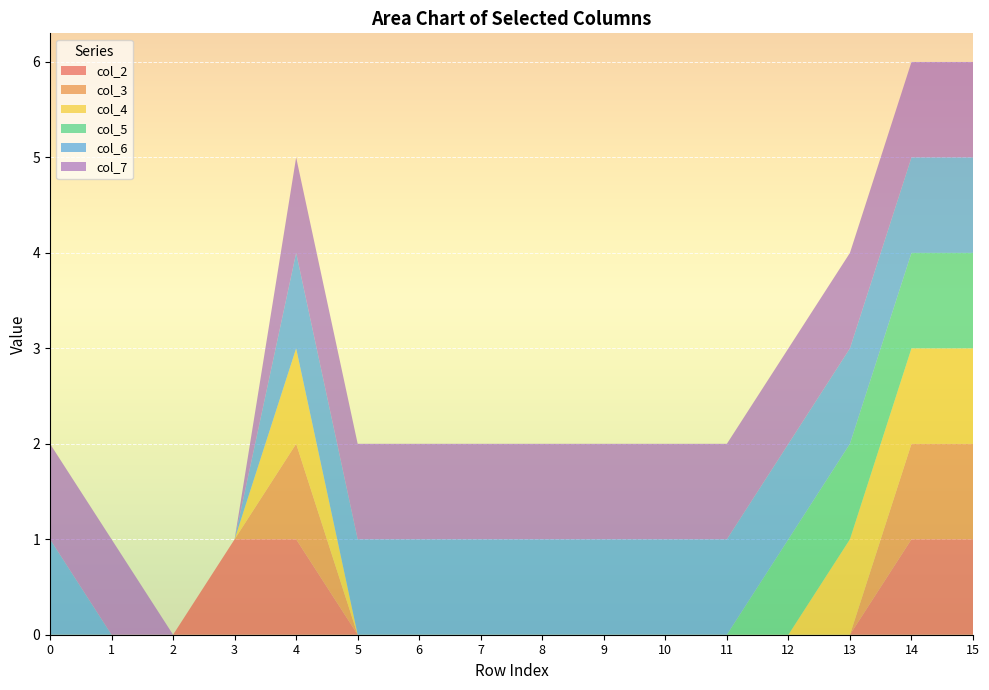

Reading left to right, transcribe all the data shown in this chart.

col_2: 0	0	0	1	1	0	0	0	0	0	0	0	0	0	1	1
col_3: 0	0	0	0	1	0	0	0	0	0	0	0	0	0	1	1
col_4: 0	0	0	0	1	0	0	0	0	0	0	0	0	1	1	1
col_5: 0	0	0	0	0	0	0	0	0	0	0	0	1	1	1	1
col_6: 1	0	0	0	1	1	1	1	1	1	1	1	1	1	1	1
col_7: 1	1	0	0	1	1	1	1	1	1	1	1	1	1	1	1